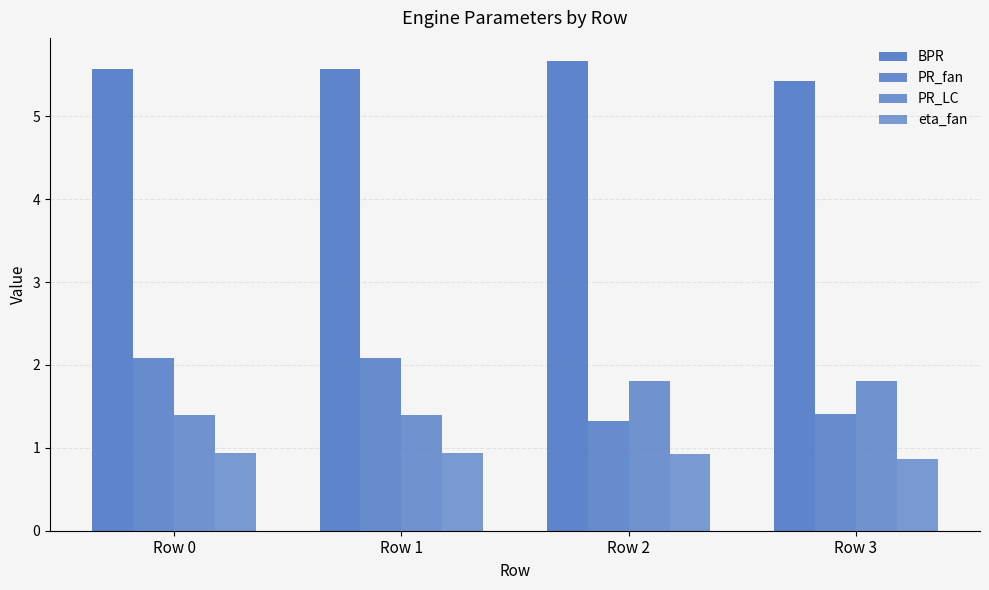

Which series has the largest total across all categories?

BPR